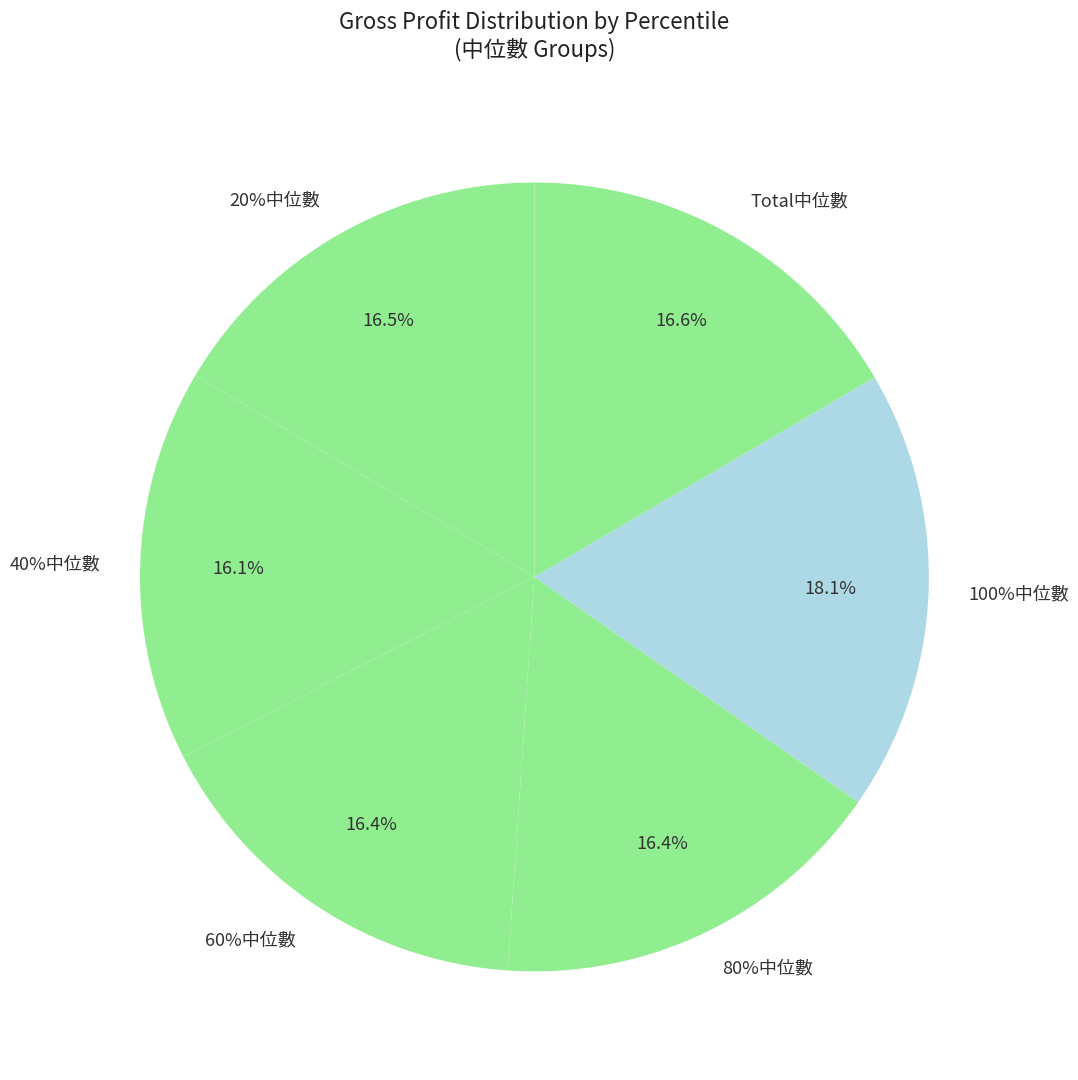

Rank the categories by value from lowest to highest.

40%中位數, 60%中位數, 80%中位數, 20%中位數, Total中位數, 100%中位數